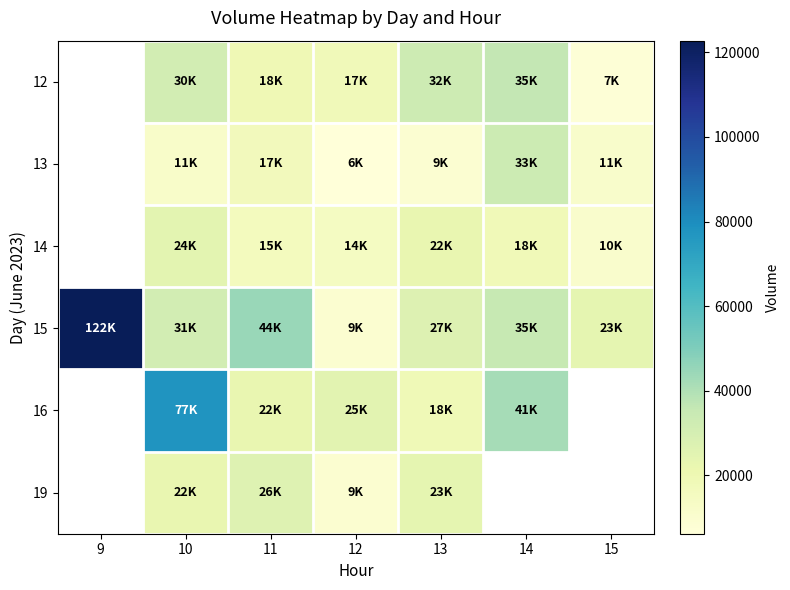

At 15, list the series in order from smallest to largest.

12, 14, 13, 15, 16, 19